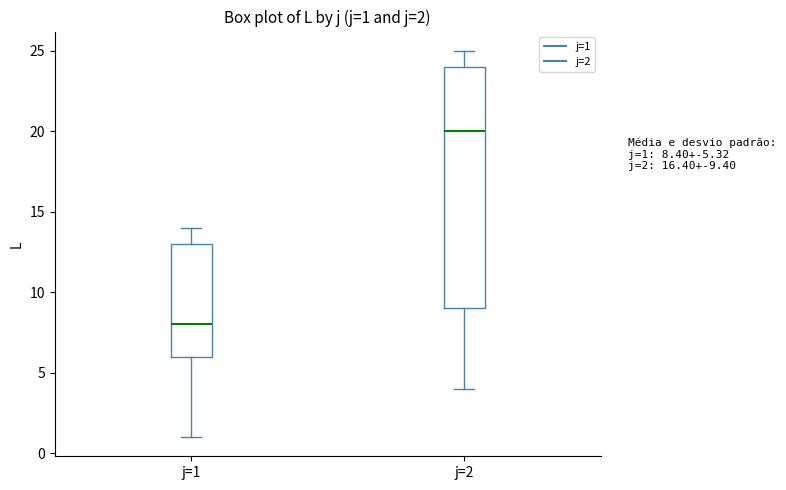

Which box has the highest median line?

j=2